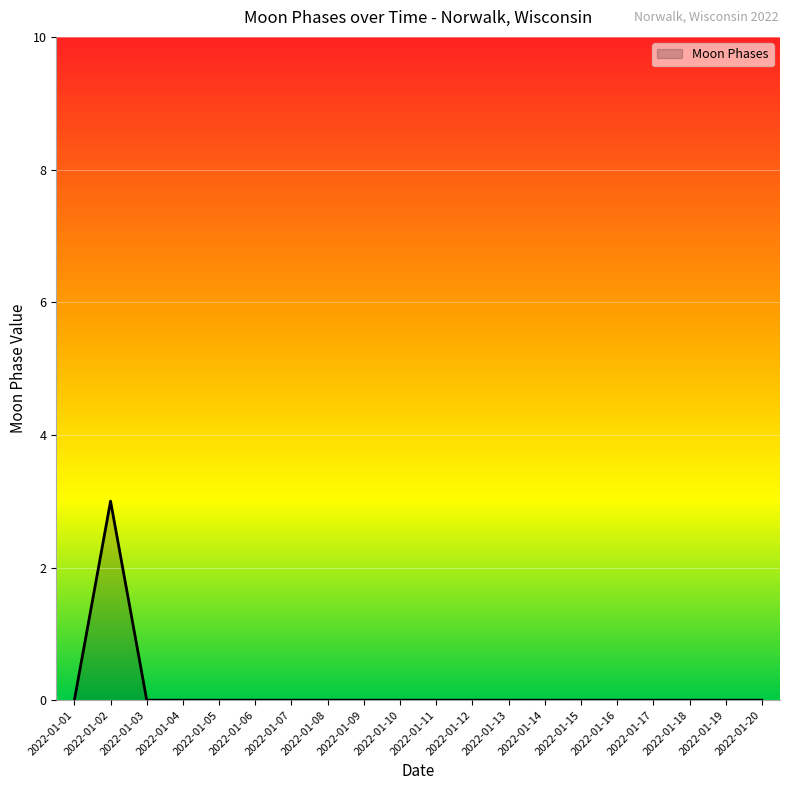

Reading left to right, what are all the values shown in this chart?

2022-01-01=0	2022-01-02=3	2022-01-03=0	2022-01-04=0	2022-01-05=0	2022-01-06=0	2022-01-07=0	2022-01-08=0	2022-01-09=0	2022-01-10=0	2022-01-11=0	2022-01-12=0	2022-01-13=0	2022-01-14=0	2022-01-15=0	2022-01-16=0	2022-01-17=0	2022-01-18=0	2022-01-19=0	2022-01-20=0